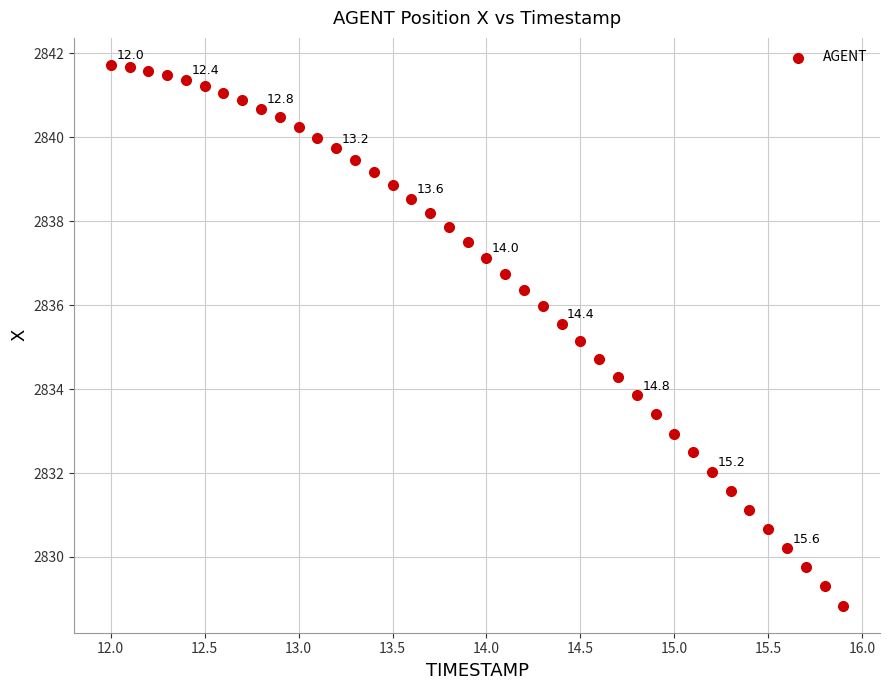

What is the range of X values (max minus min)?

3.9